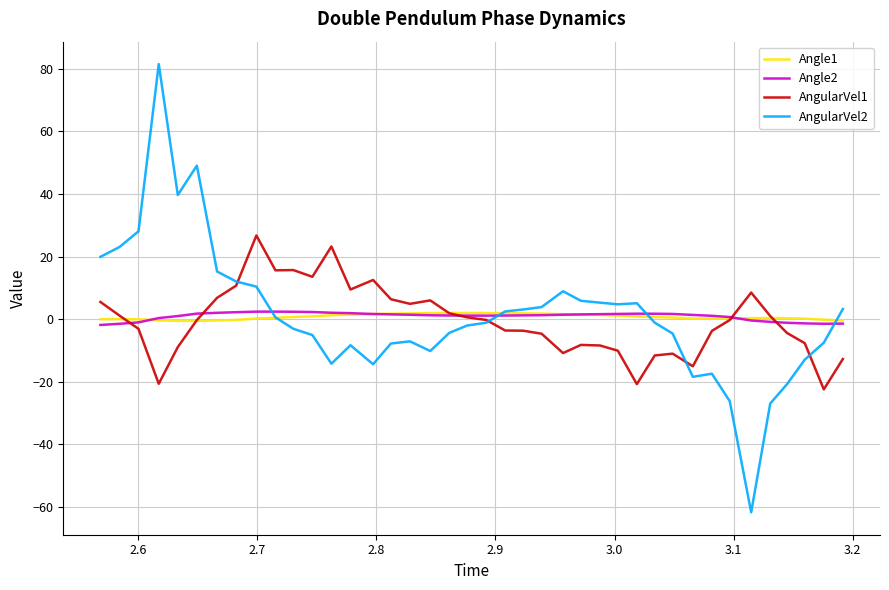

What is the highest value of the AngularVel2 series?

81.5